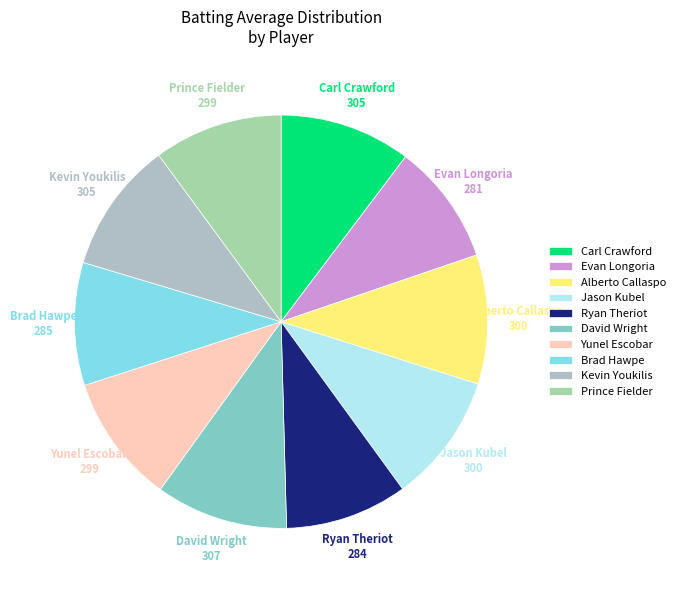

Which has a higher value, Jason Kubel or Evan Longoria?

Jason Kubel